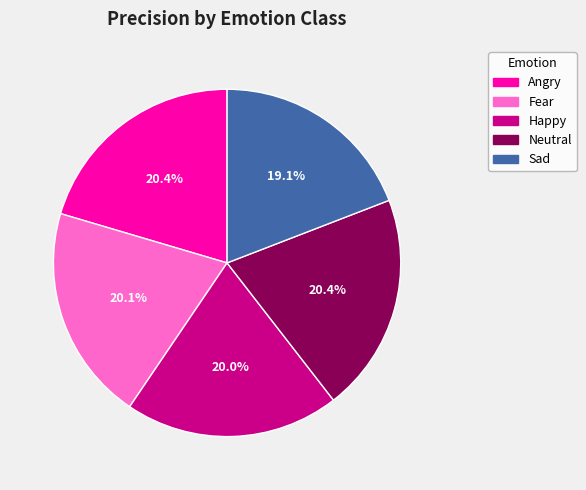

To the nearest percent, what percentage of the pie is Angry?

20%